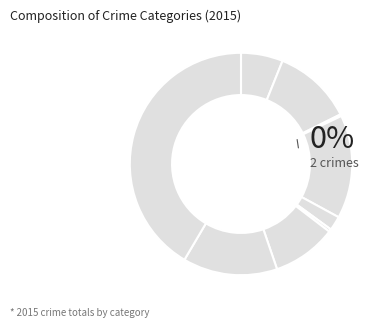

Which category has the biggest portion of the pie?

Theft